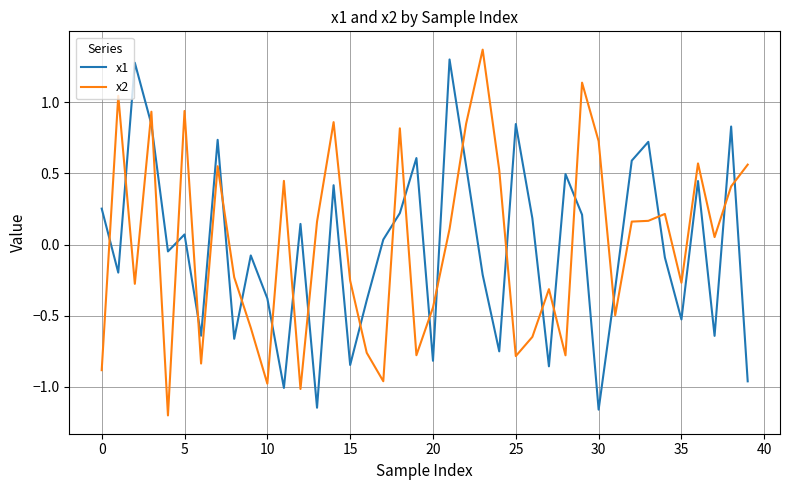

Count the number of data series in this chart.

2